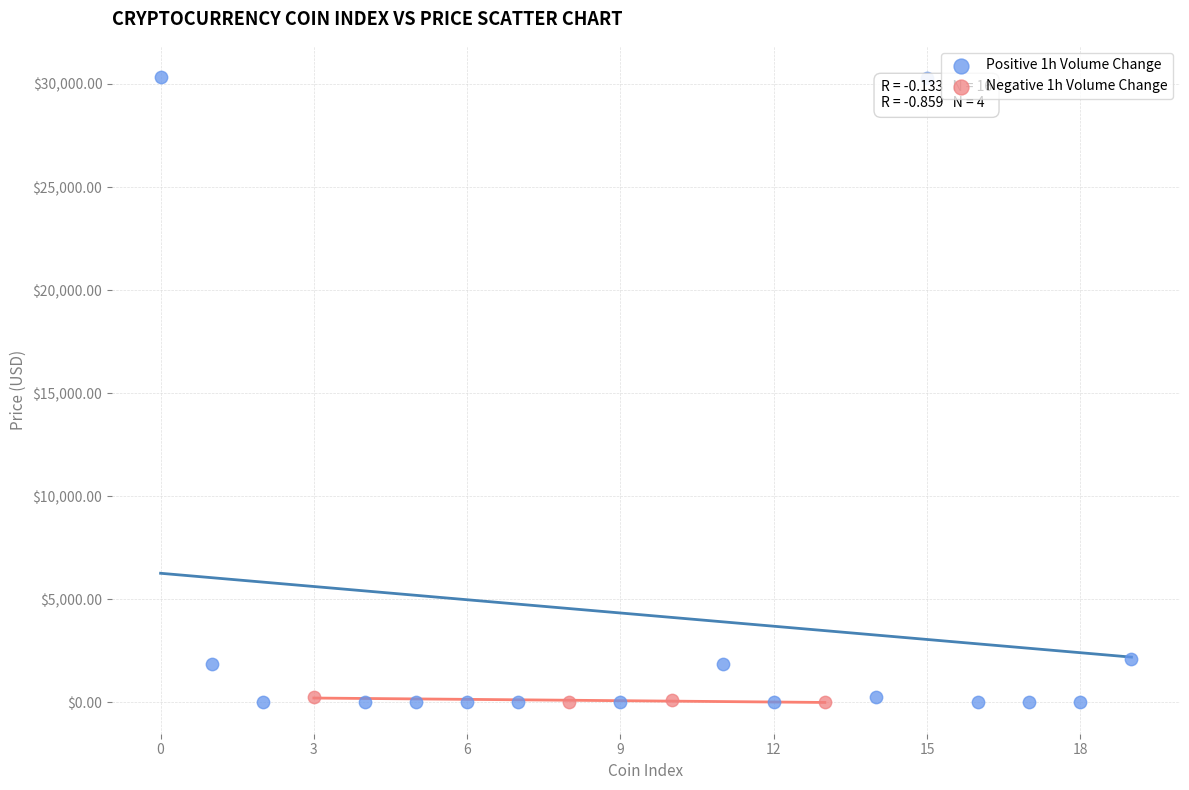

Which series has the widest spread of Y values?

Positive 1h Volume Change